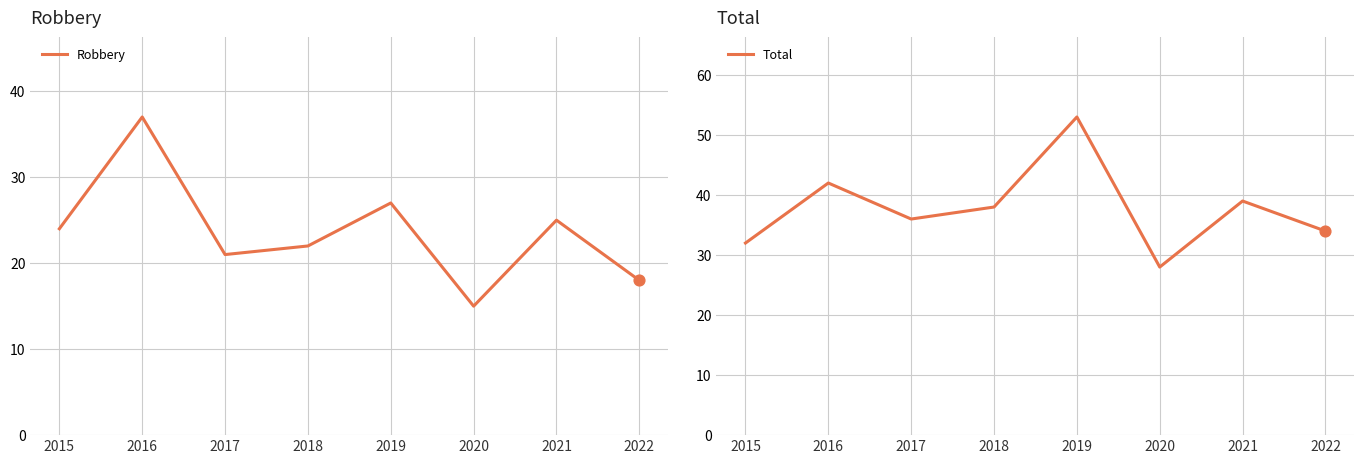

Is the value of Robbery at 2018 greater than the value of Total at 2017?

No